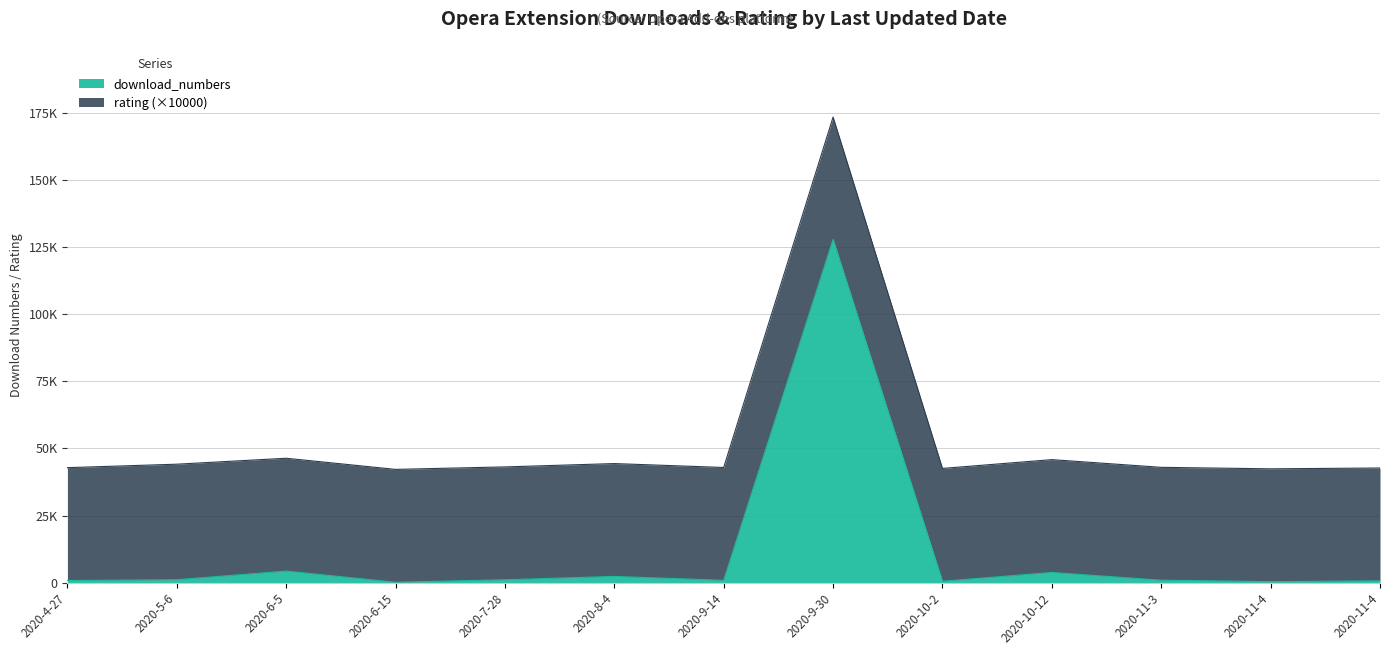

Read the value at 2020-11-4, to the nearest 50.

700